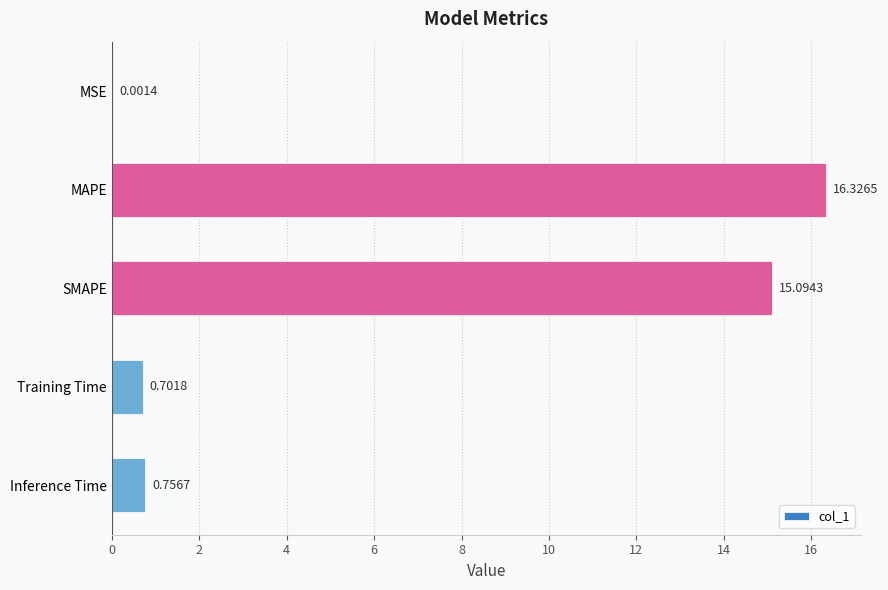

What is the sum of all values?

32.9